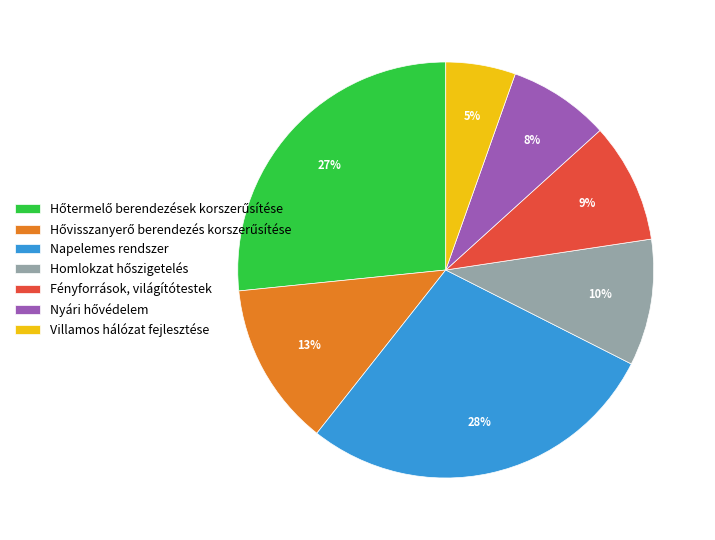

Does any single category account for the majority?

No